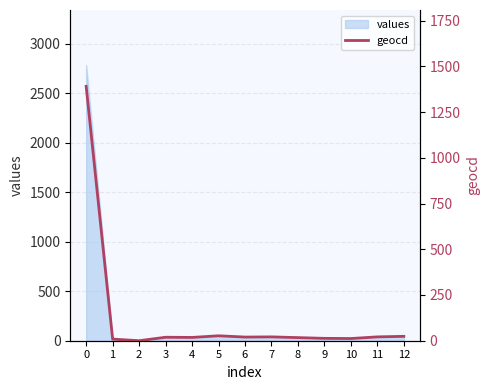

What is the difference between the values at 2 and 1?

9